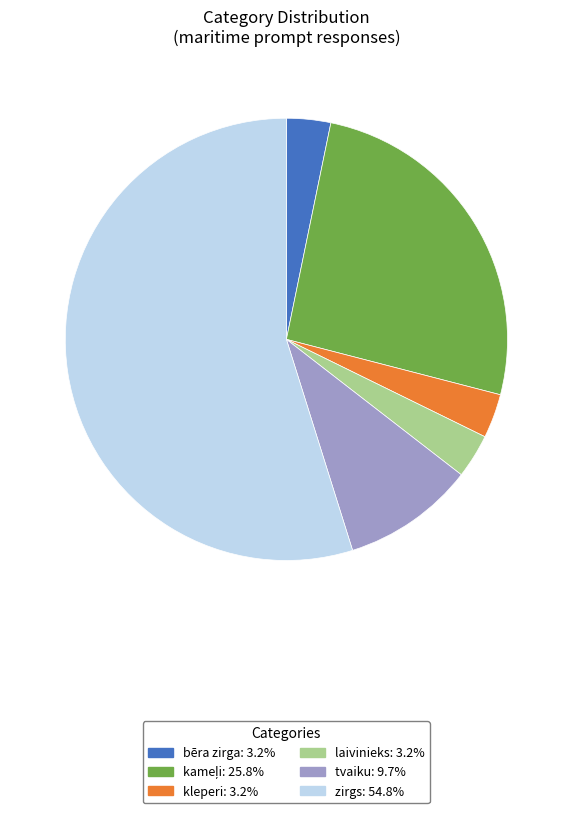

Approximately how many times larger is the value at laivinieks compared to kleperi?

1.0